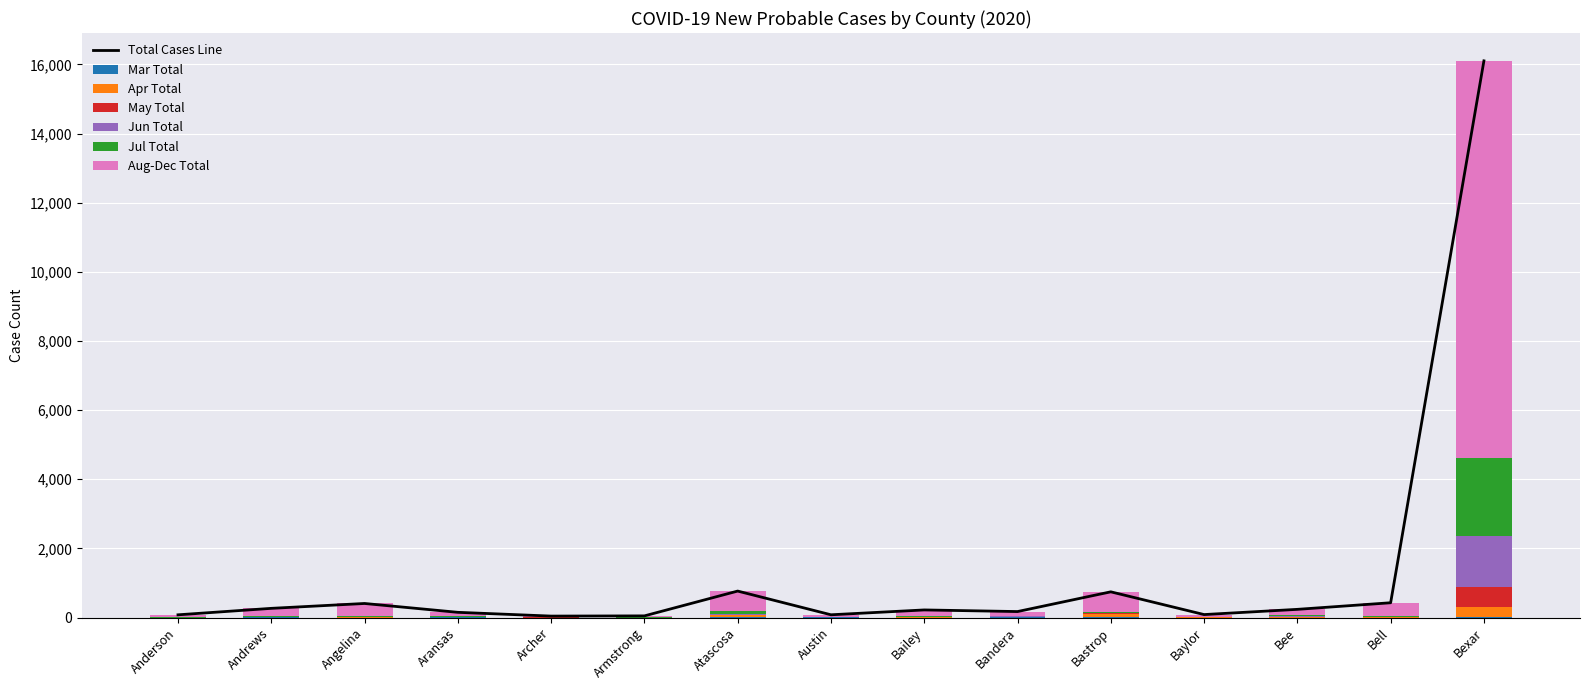

Between Andrews and Aransas, which series saw the biggest shift?

Aug-Dec Total